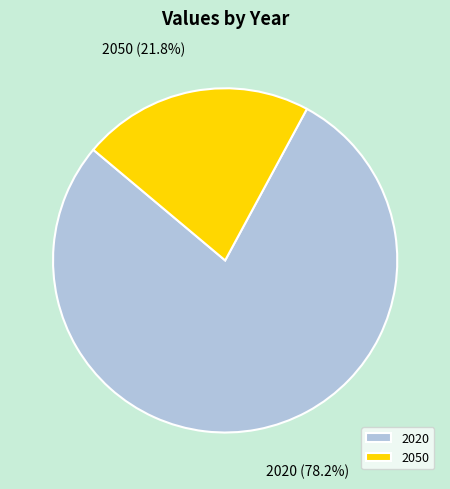

Is it true that 2020 is 78% of the pie?

True